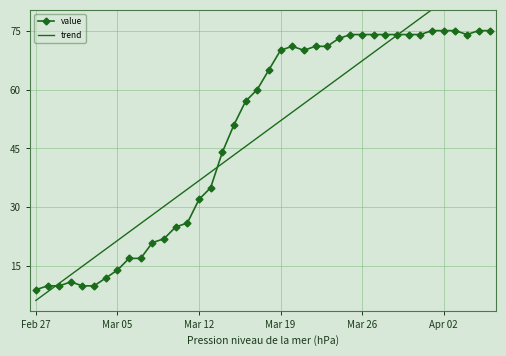

True or false: value has more than 1 interior local peaks.

True